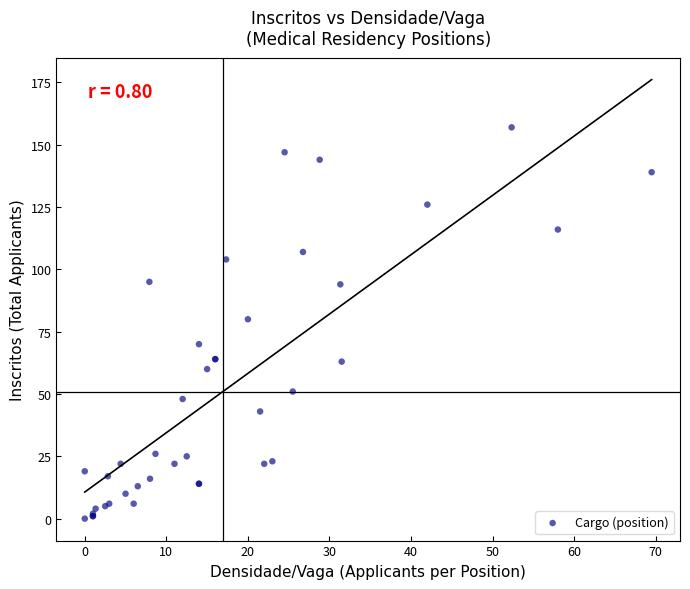

What Y value in the scatter plot is closest to 78?

80